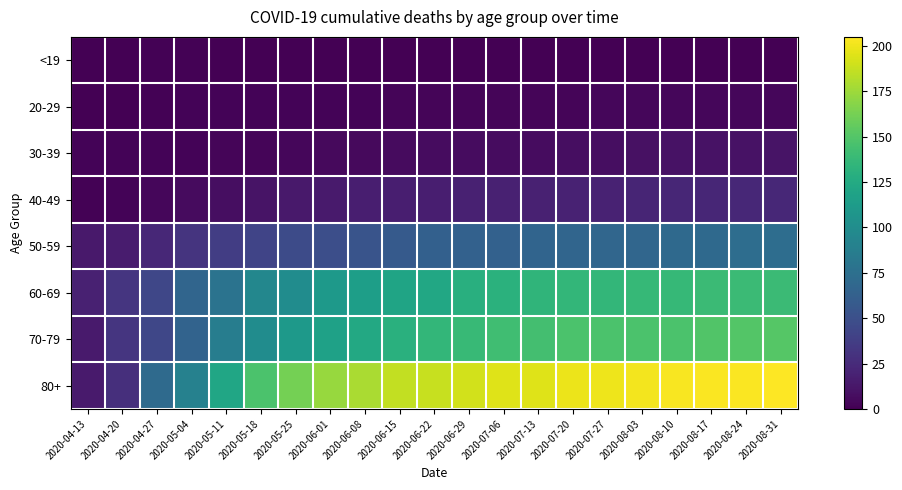

Which category has the highest value across all series?

2020-08-31